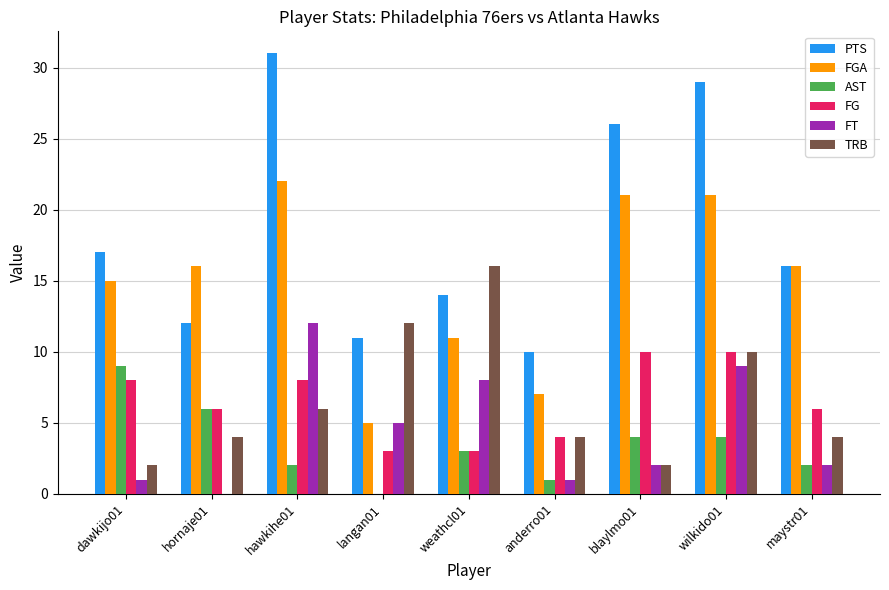

The TRB series shows 4 at hawkihe01. True or false?

False